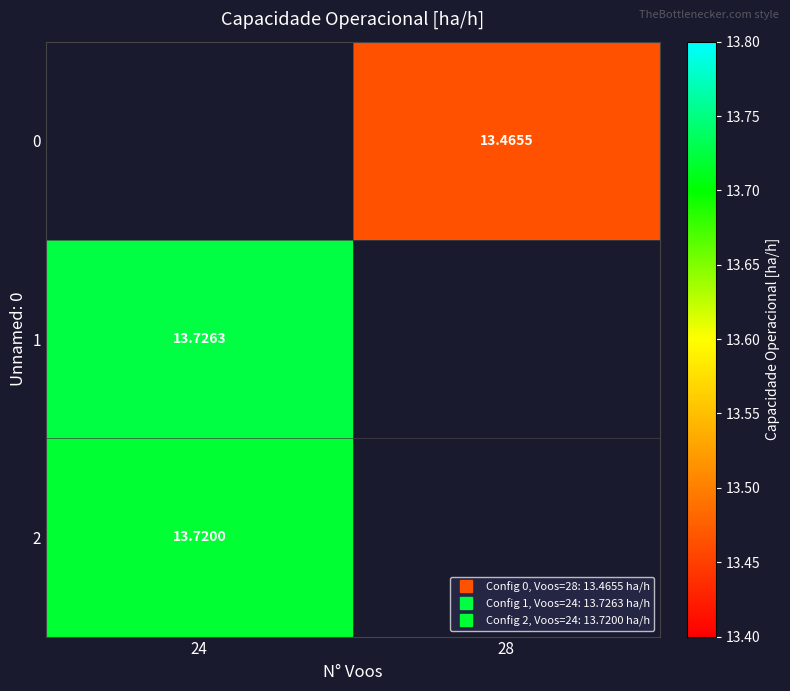

What is the minimum value for 2?

13.7